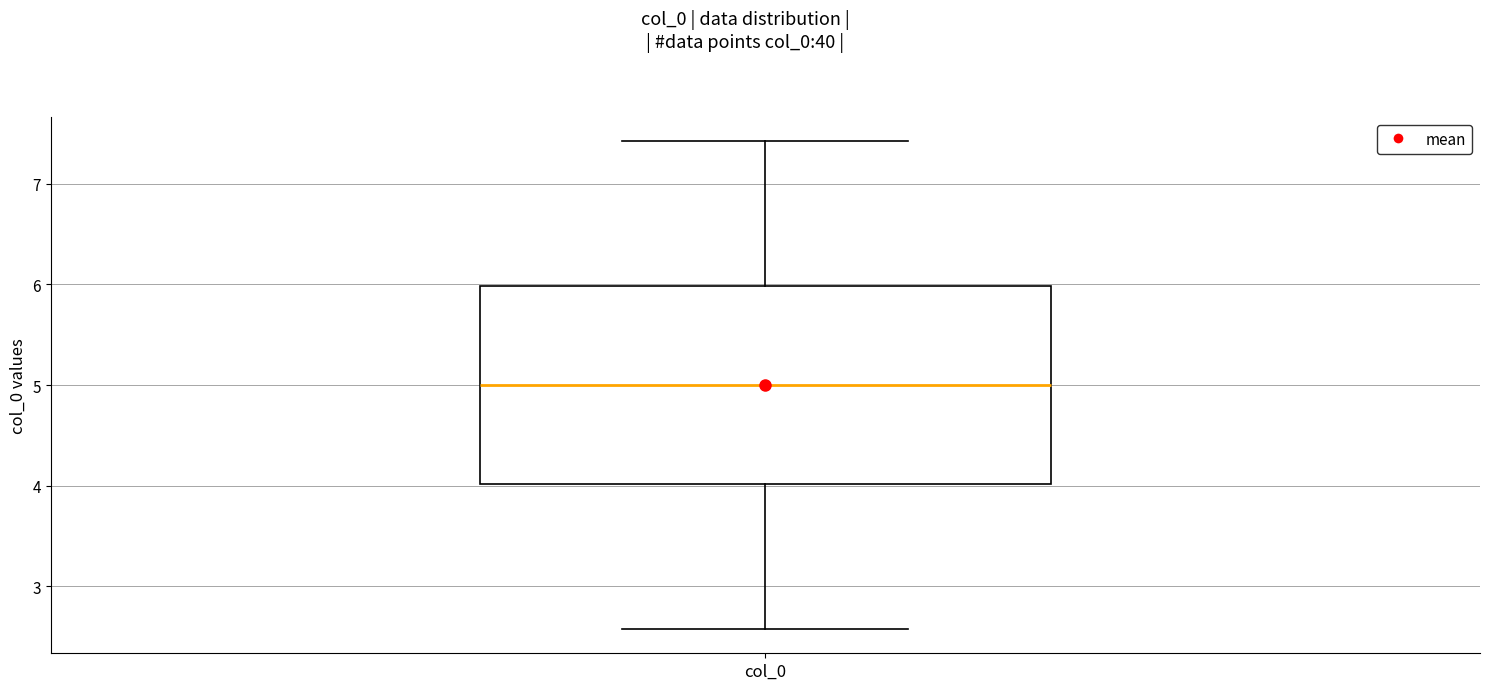

Read this box plot against the y-axis: the position of the median line, the range covered by the box, and the ends of both whiskers. The values are not printed on the chart, so give them approximately, as read against the axis.

median 5.0, box 4.0 to 6.0, whiskers 2.6 to 7.4